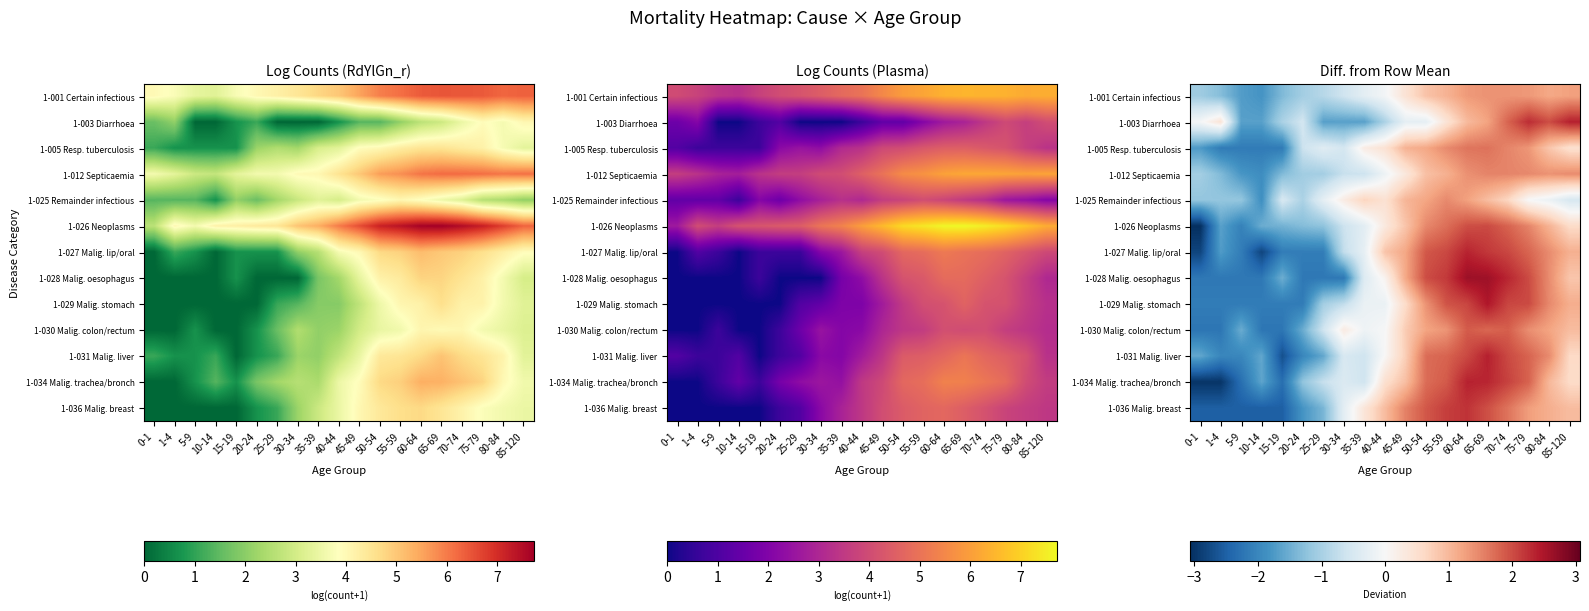

Rank the series at 0-1 from highest to lowest value.

1-003 Diarrhoea, 1-012 Septicaemia, 1-001 Certain infectious, 1-025 Remainder infectious, 1-031 Malig. liver, 1-005 Resp. tuberculosis, 1-029 Malig. stomach, 1-028 Malig. oesophagus, 1-030 Malig. colon/rectum, 1-036 Malig. breast, 1-027 Malig. lip/oral, 1-034 Malig. trachea/bronch, 1-026 Neoplasms